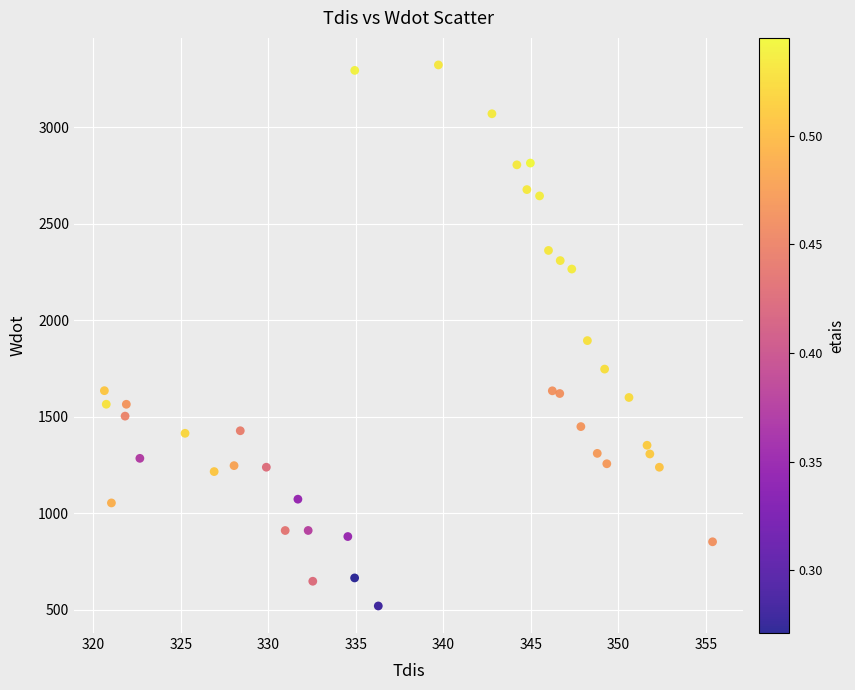

What is the range of X values (max minus min)?

34.8